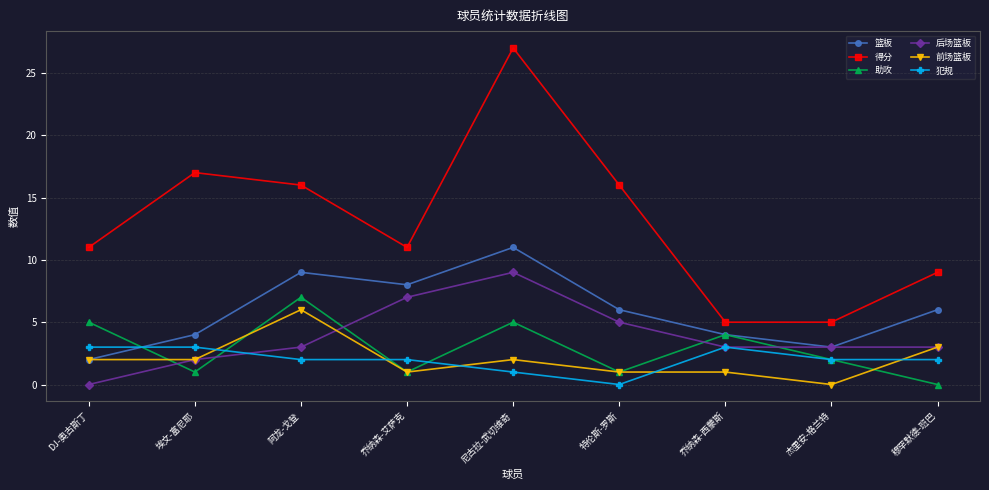

What are all the series names shown in the legend?

篮板, 得分, 助攻, 后场篮板, 前场篮板, 犯规